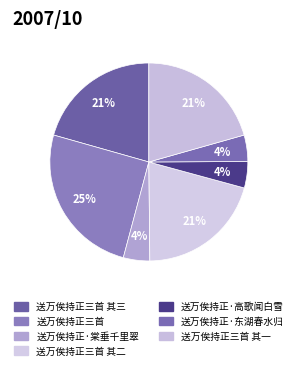

What is the ratio of the value at 送万俟持正三首 其二 to the value at 送万俟持正三首?

0.8